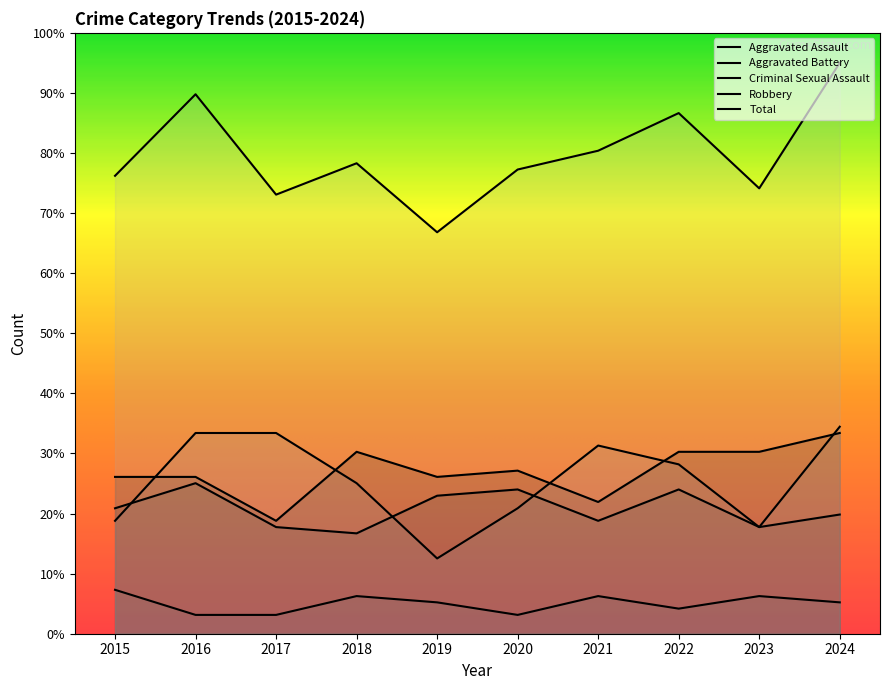

Where is the first local maximum for Aggravated Assault?

2018